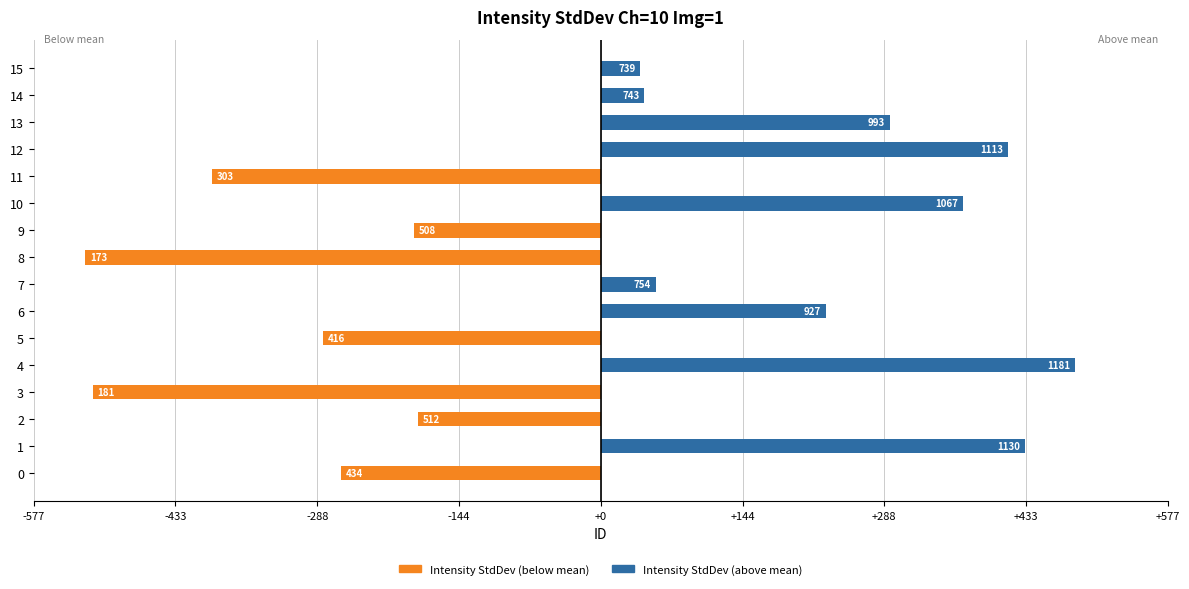

Between 5 and 14, which series saw the biggest shift?

Intensity StdDev (below mean)